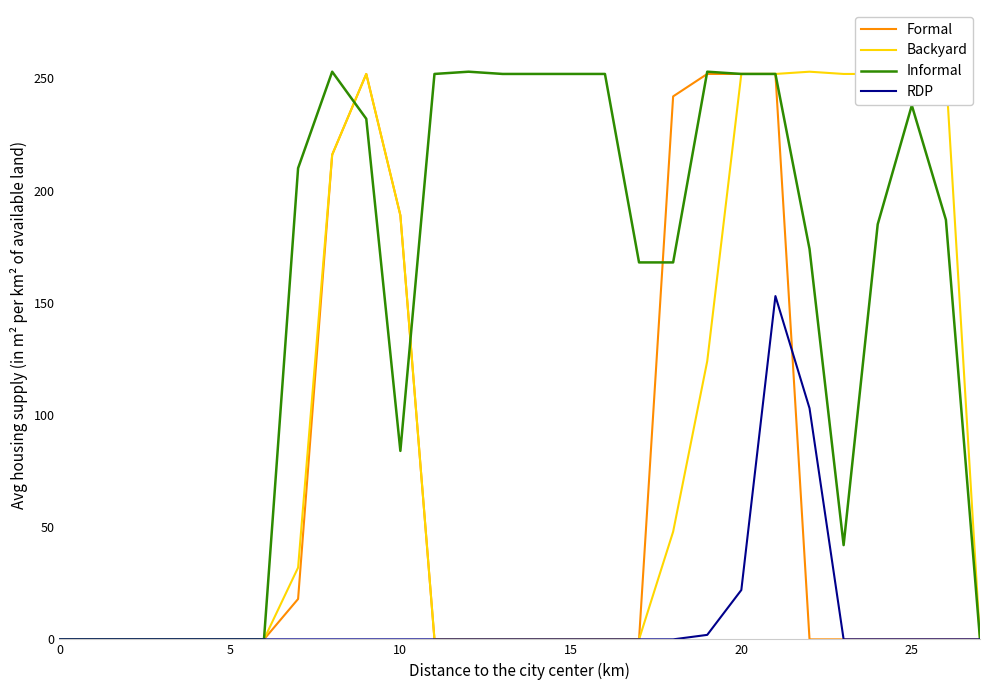

Rank the series by their maximum value, from lowest to highest.

RDP, Formal, Backyard, Informal